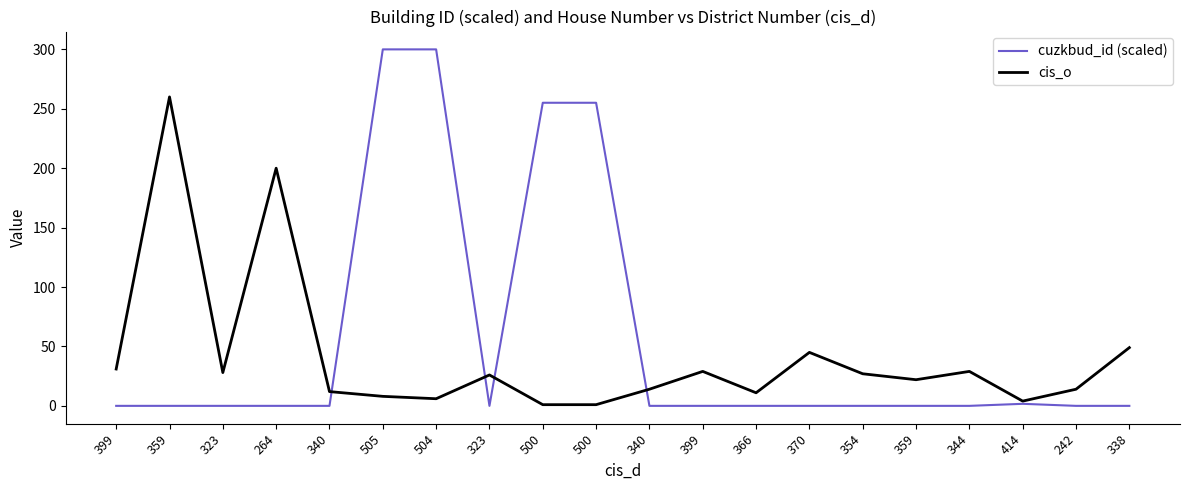

What is the total value across all series at 500?

256.1